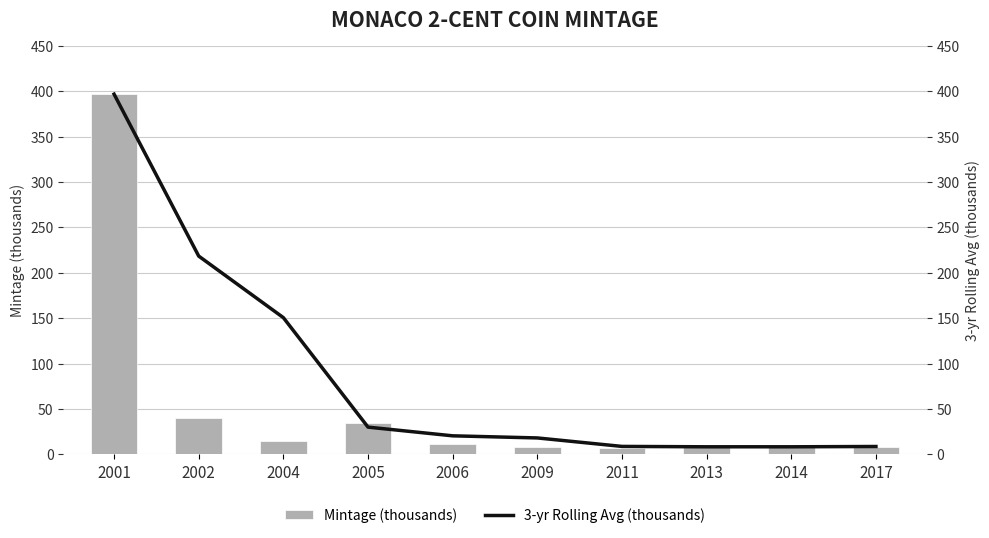

List the labels in order of Mintage (thousands) value, smallest first.

2011, 2009, 2014, 2017, 2013, 2006, 2004, 2005, 2002, 2001